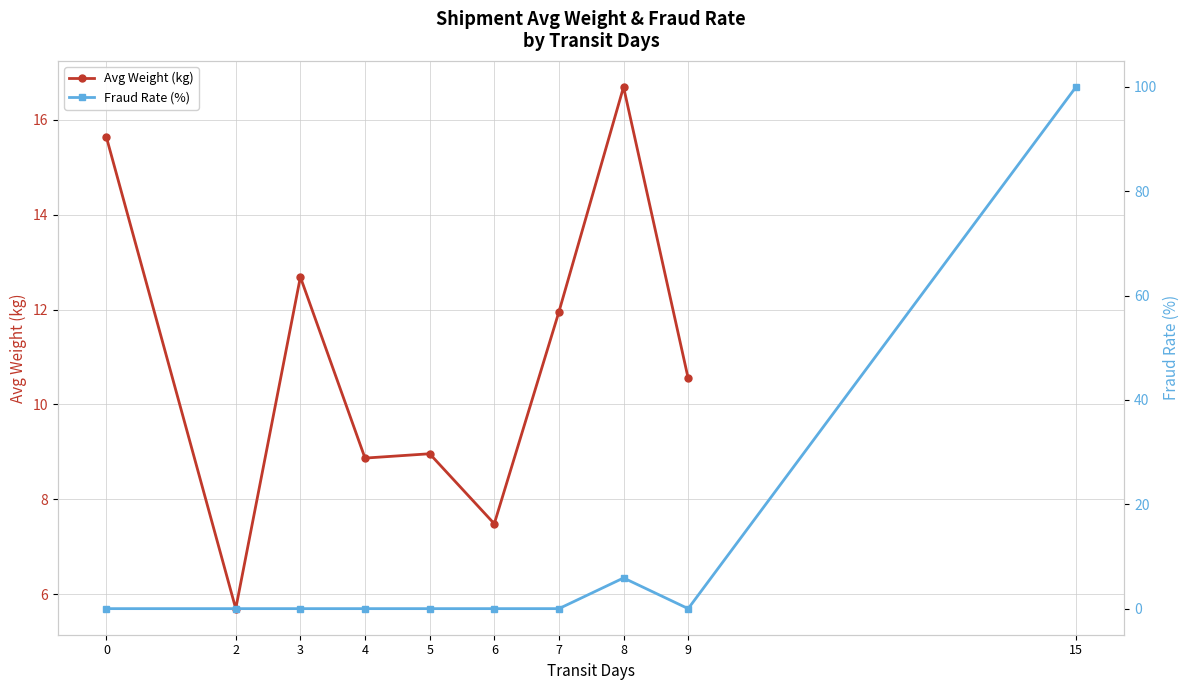

Is it true that Avg Weight (kg) equals 12.7 at 3?

True